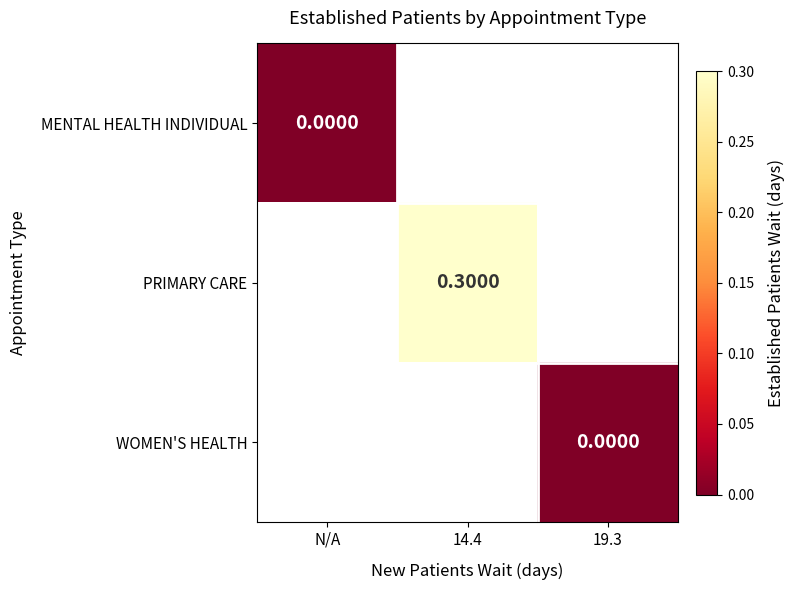

Which series has the widest spread of values?

MENTAL HEALTH INDIVIDUAL